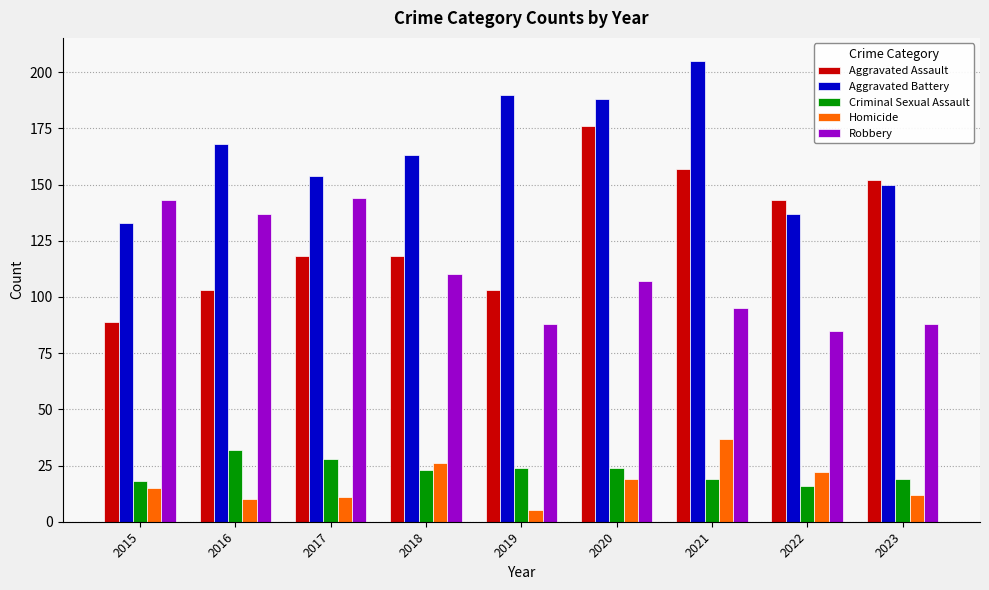

Reading right to left, transcribe all the data shown in this chart.

Aggravated Assault: 2023=152	2022=143	2021=157	2020=176	2019=103	2018=118	2017=118	2016=103	2015=89
Aggravated Battery: 2023=150	2022=137	2021=205	2020=188	2019=190	2018=163	2017=154	2016=168	2015=133
Criminal Sexual Assault: 2023=19	2022=16	2021=19	2020=24	2019=24	2018=23	2017=28	2016=32	2015=18
Homicide: 2023=12	2022=22	2021=37	2020=19	2019=5	2018=26	2017=11	2016=10	2015=15
Robbery: 2023=88	2022=85	2021=95	2020=107	2019=88	2018=110	2017=144	2016=137	2015=143